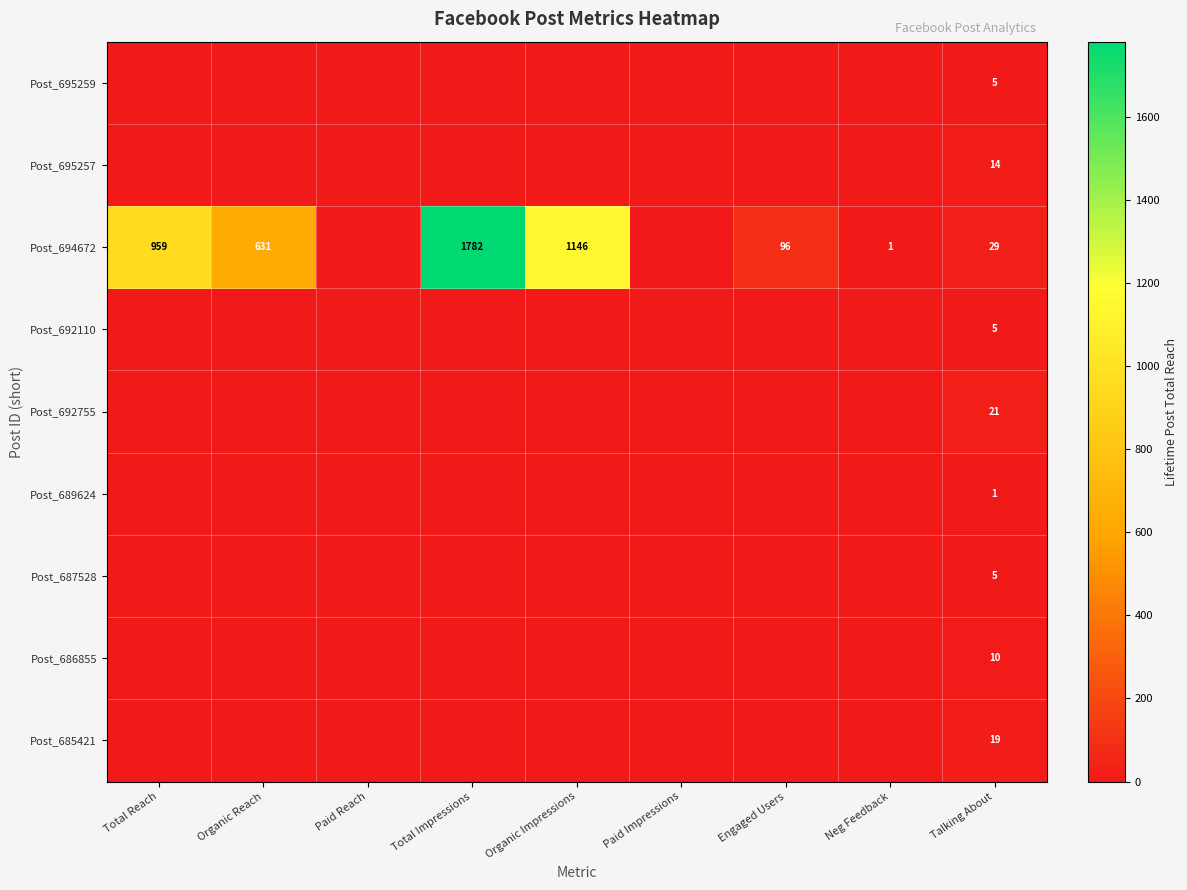

The value of Post_695257 at Talking About is 14. True or false?

True